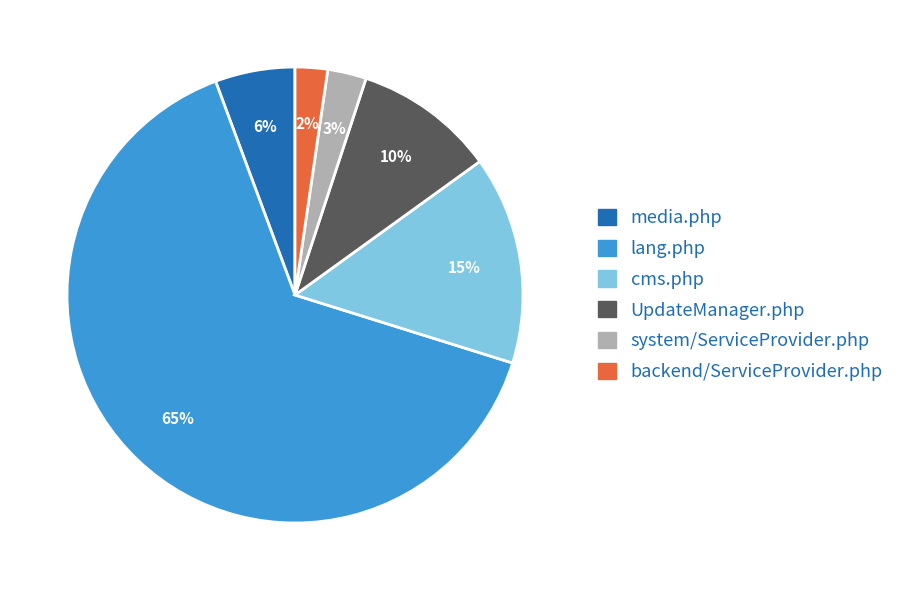

What percentage is the backend/ServiceProvider.php slice, to the nearest percent?

2%